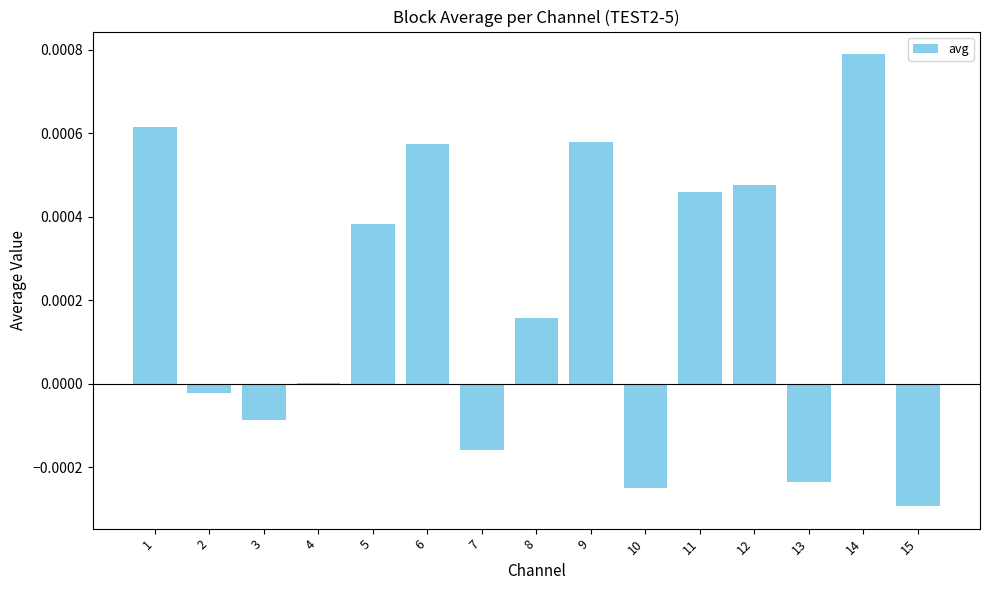

Which category has the highest value across all series?

14